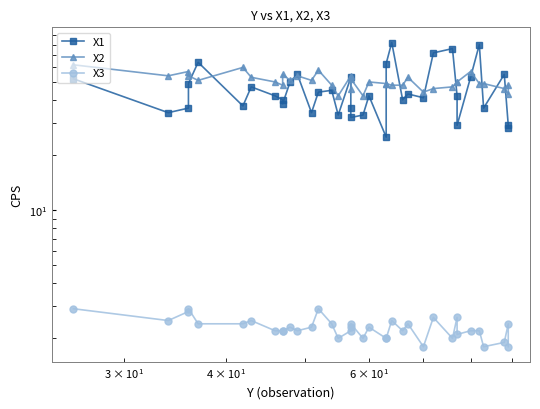

In X3, how many points are higher than both neighbors (excluding endpoints)?

11